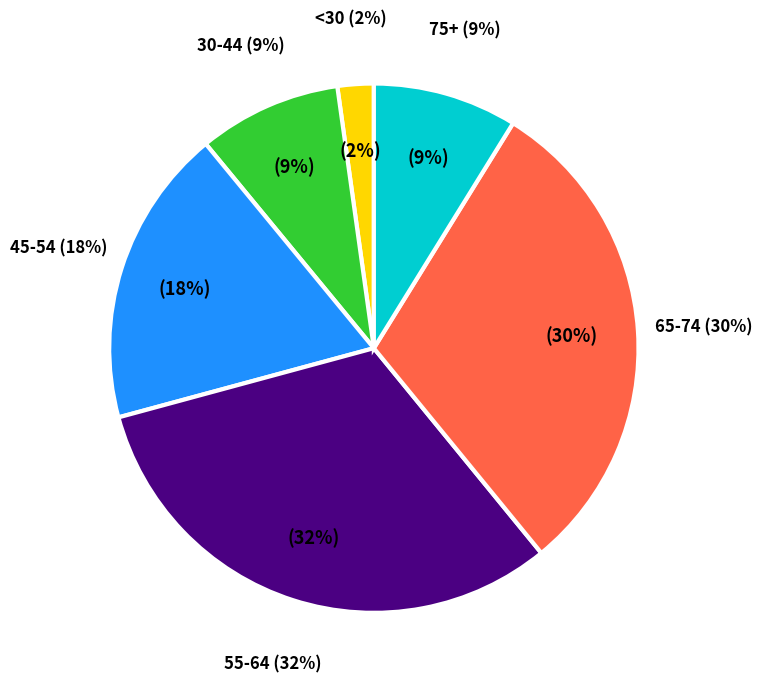

Does any single category account for the majority?

No